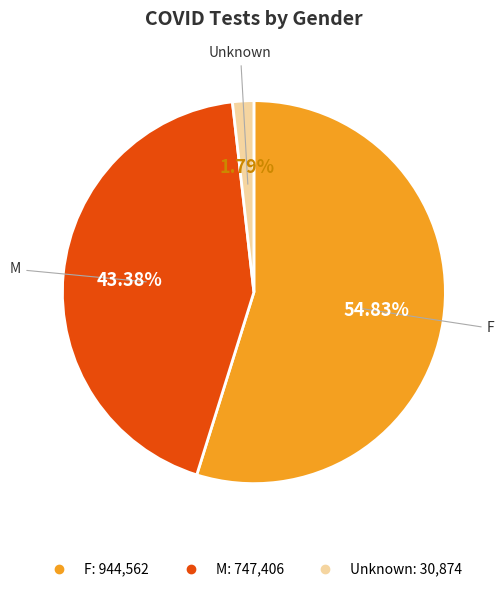

Is there a majority slice in this chart?

Yes